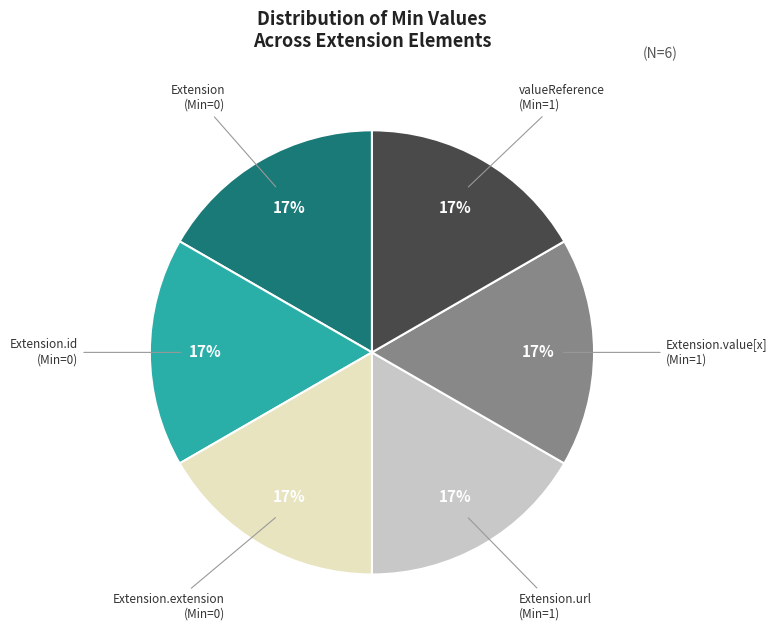

Is there any slice that represents more than half of the pie?

No